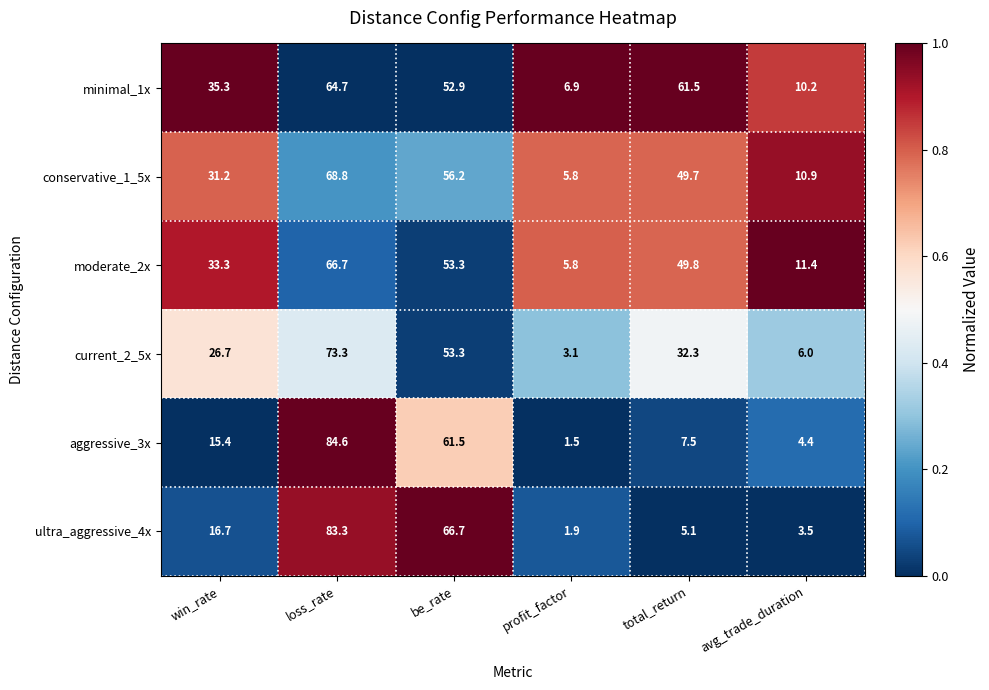

Rank the series at win_rate from lowest to highest value.

aggressive_3x, ultra_aggressive_4x, current_2_5x, conservative_1_5x, moderate_2x, minimal_1x